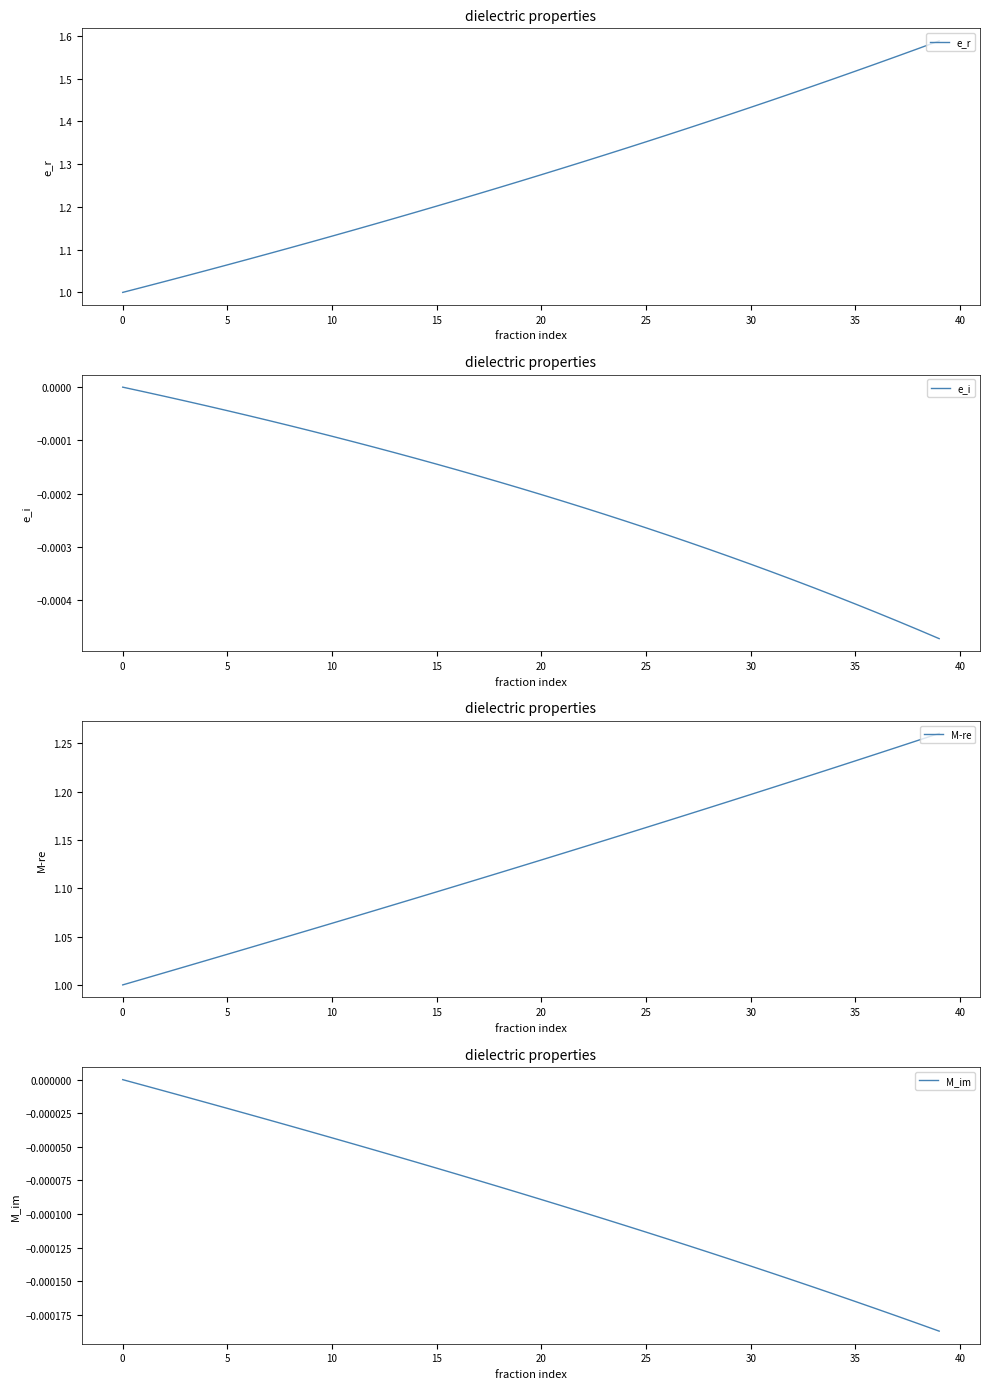

Which category has the lowest value across all series?

39